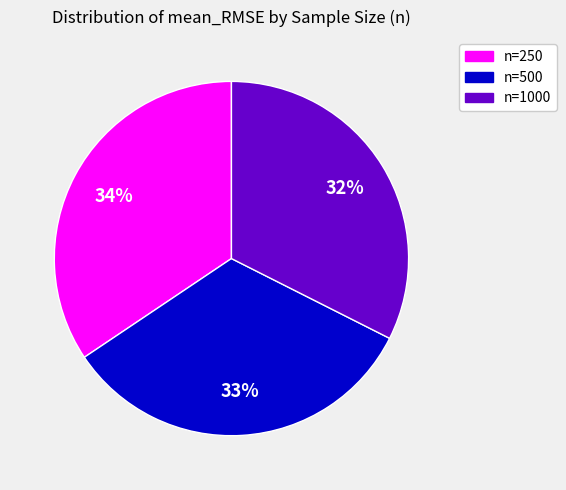

Count the number of slices in the pie.

3